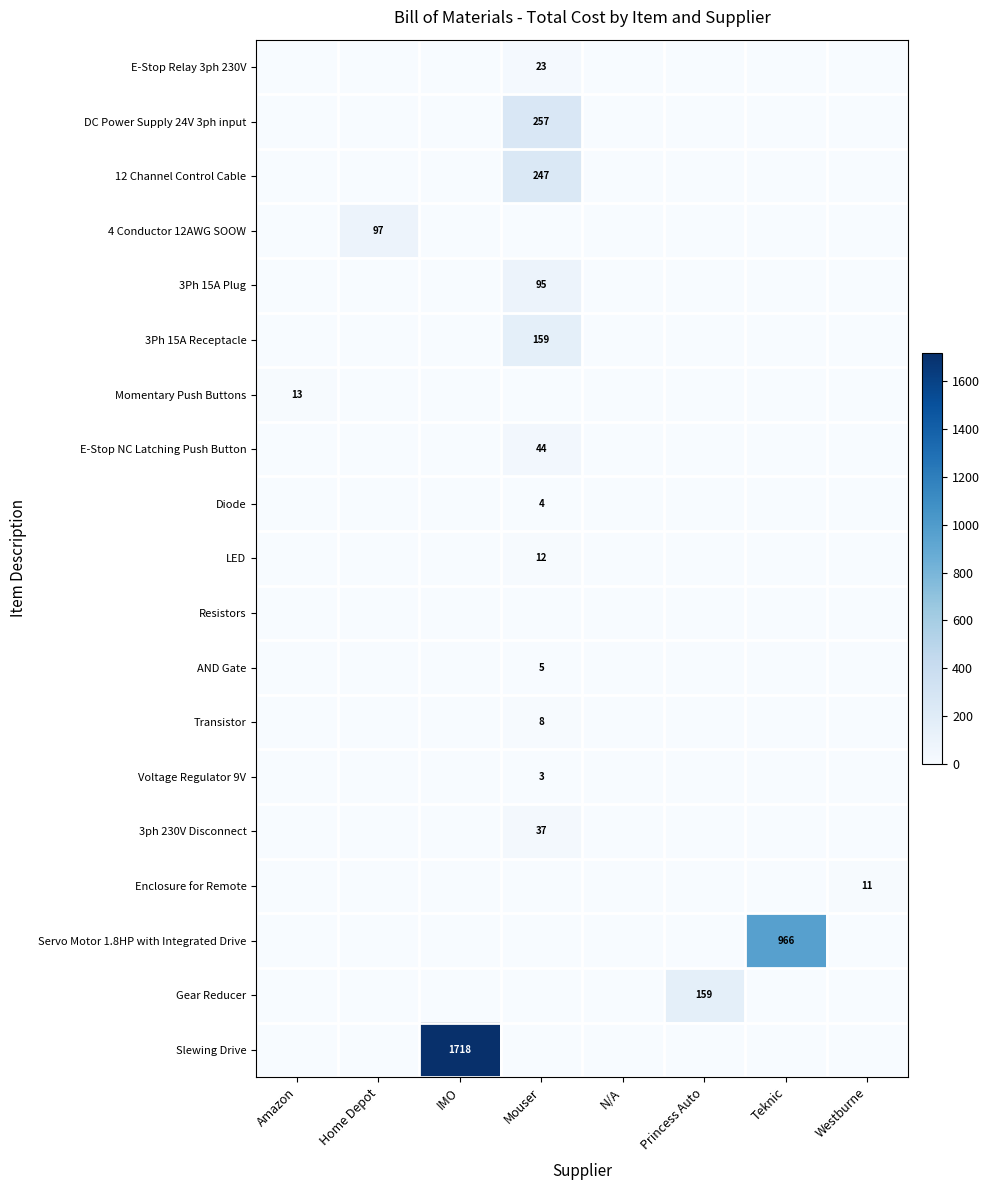

The 12 Channel Control Cable series shows 247 at Mouser. True or false?

True